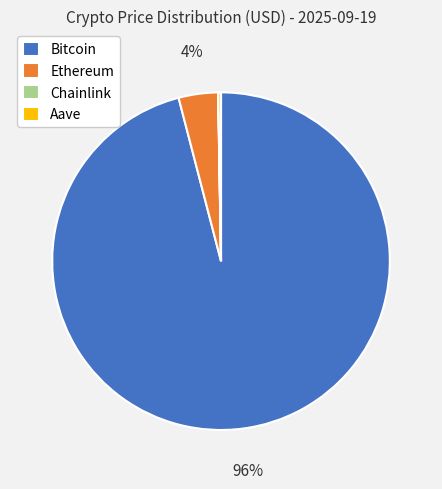

The Ethereum slice represents 11% of the pie. True or false?

False